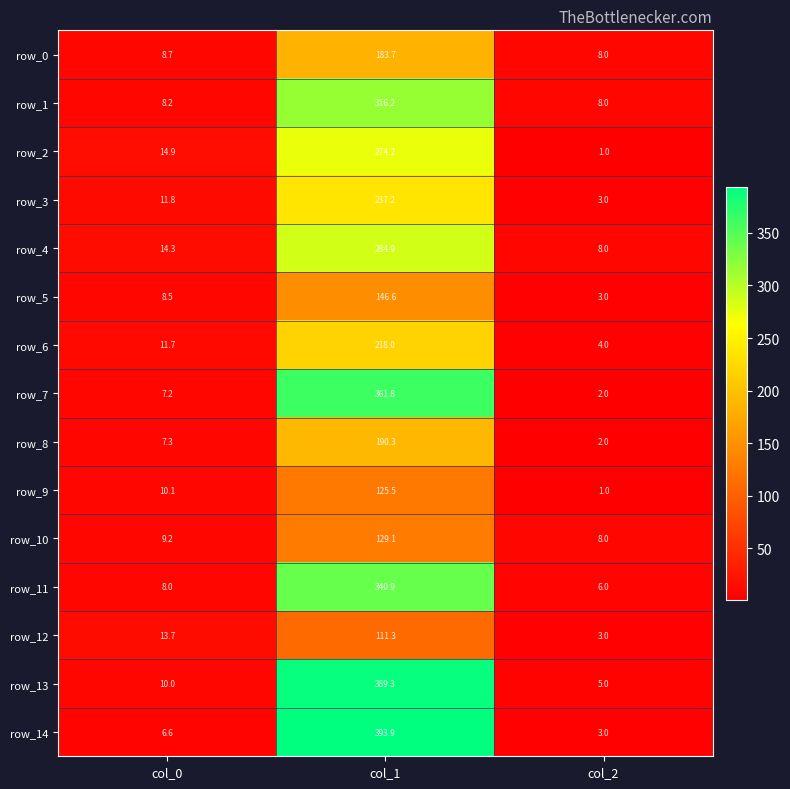

Rank the series by their maximum value, from highest to lowest.

row_14, row_13, row_7, row_11, row_1, row_4, row_2, row_3, row_6, row_8, row_0, row_5, row_10, row_9, row_12